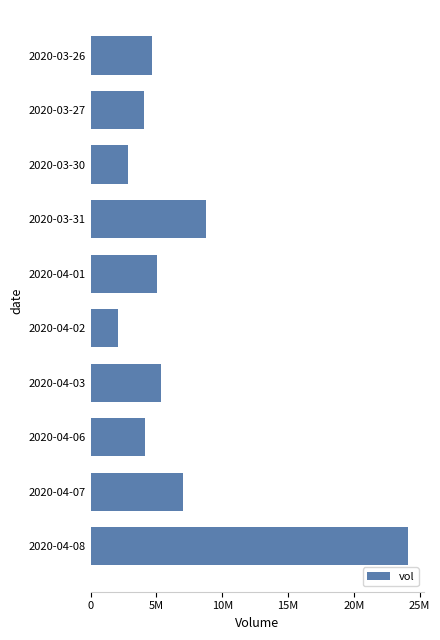

What is the difference between the second highest and minimum values?

6680000